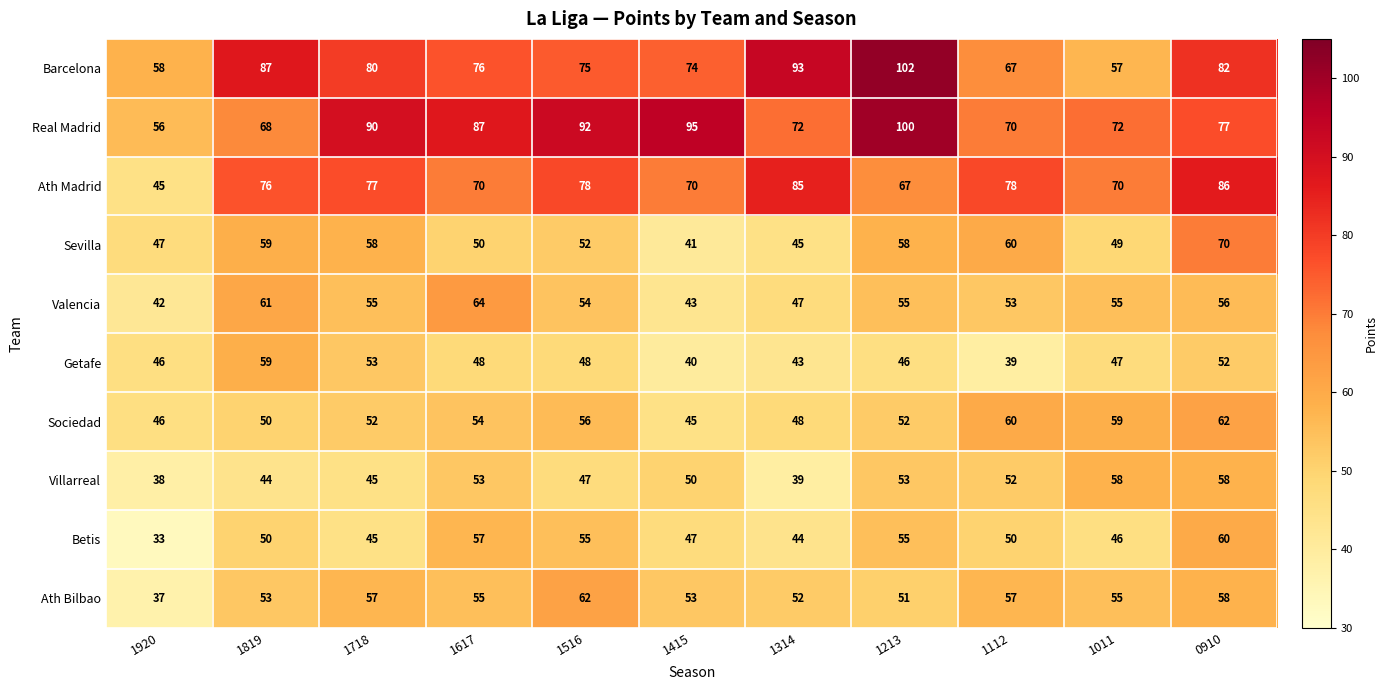

The value of Valencia at 1314 is 18. True or false?

False